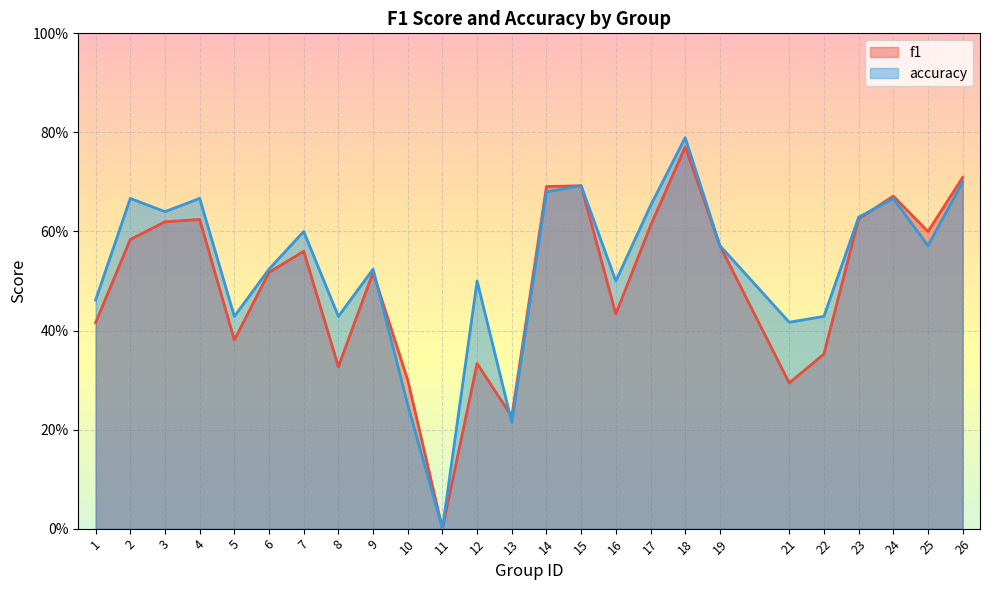

True or false: f1 and accuracy intersect in this chart.

True